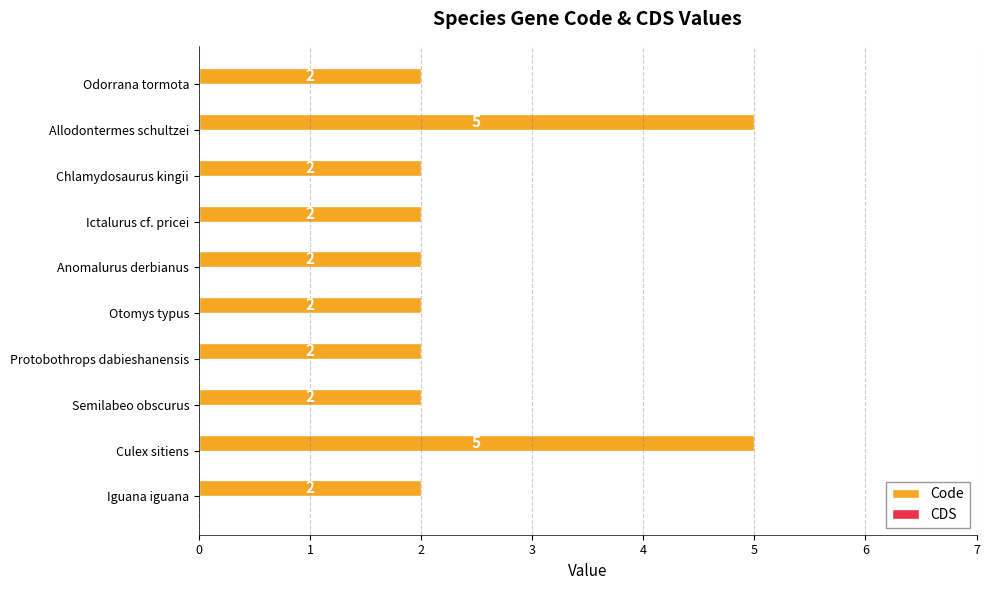

What is the average value?

3